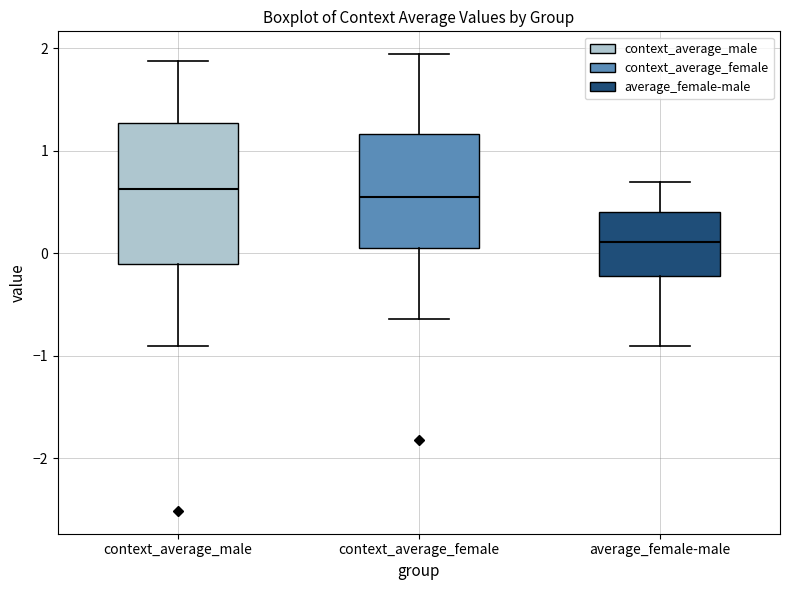

Reading left to right, transcribe this box plot: for each box, give where its median line is, the range the box spans, and where its two whiskers end, as read against the y-axis. The values are not printed on the chart, so give them approximately, as read against the axis.

context_average_male: median 0.6, box -0.1 to 1.3, whiskers -0.9 to 1.9
context_average_female: median 0.5, box 0.1 to 1.2, whiskers -0.6 to 1.9
average_female-male: median 0.1, box -0.2 to 0.4, whiskers -0.9 to 0.7